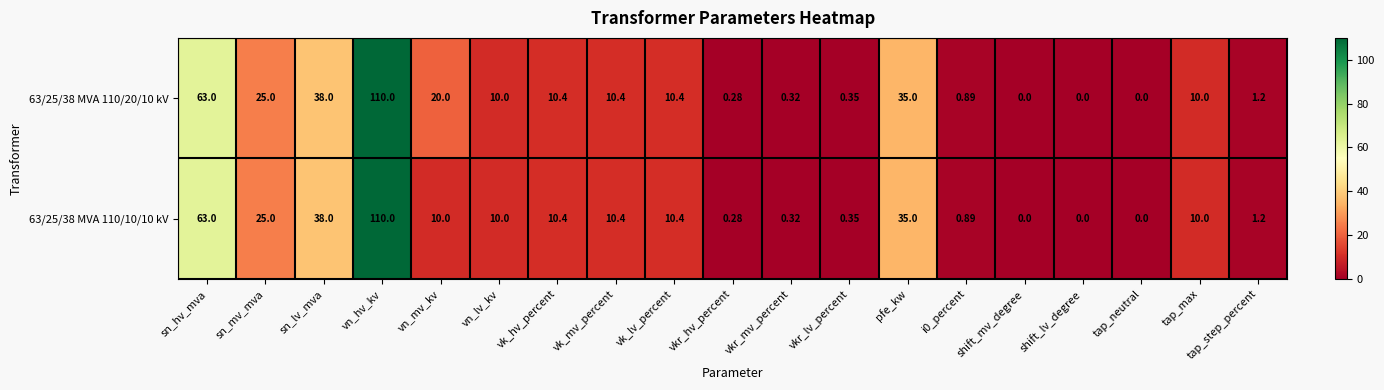

How many series are shown in this chart?

2